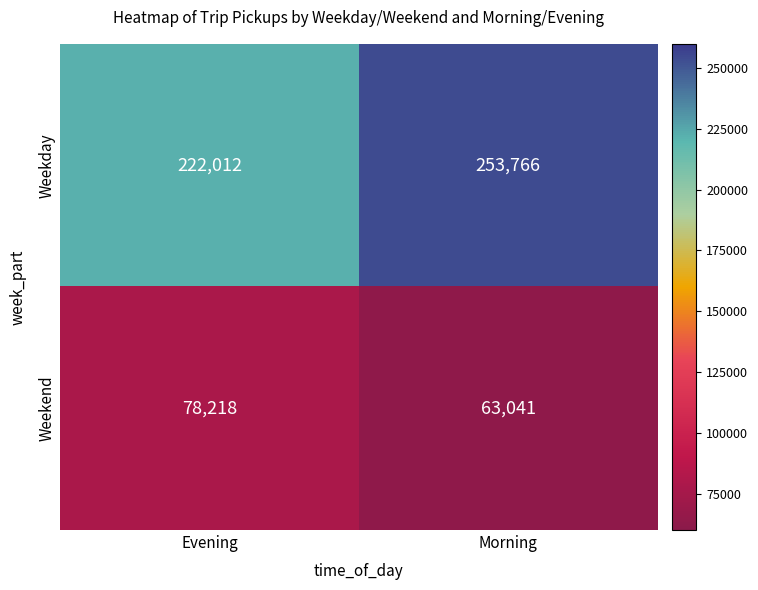

Where is Weekday nearest to the value 237889?

Evening